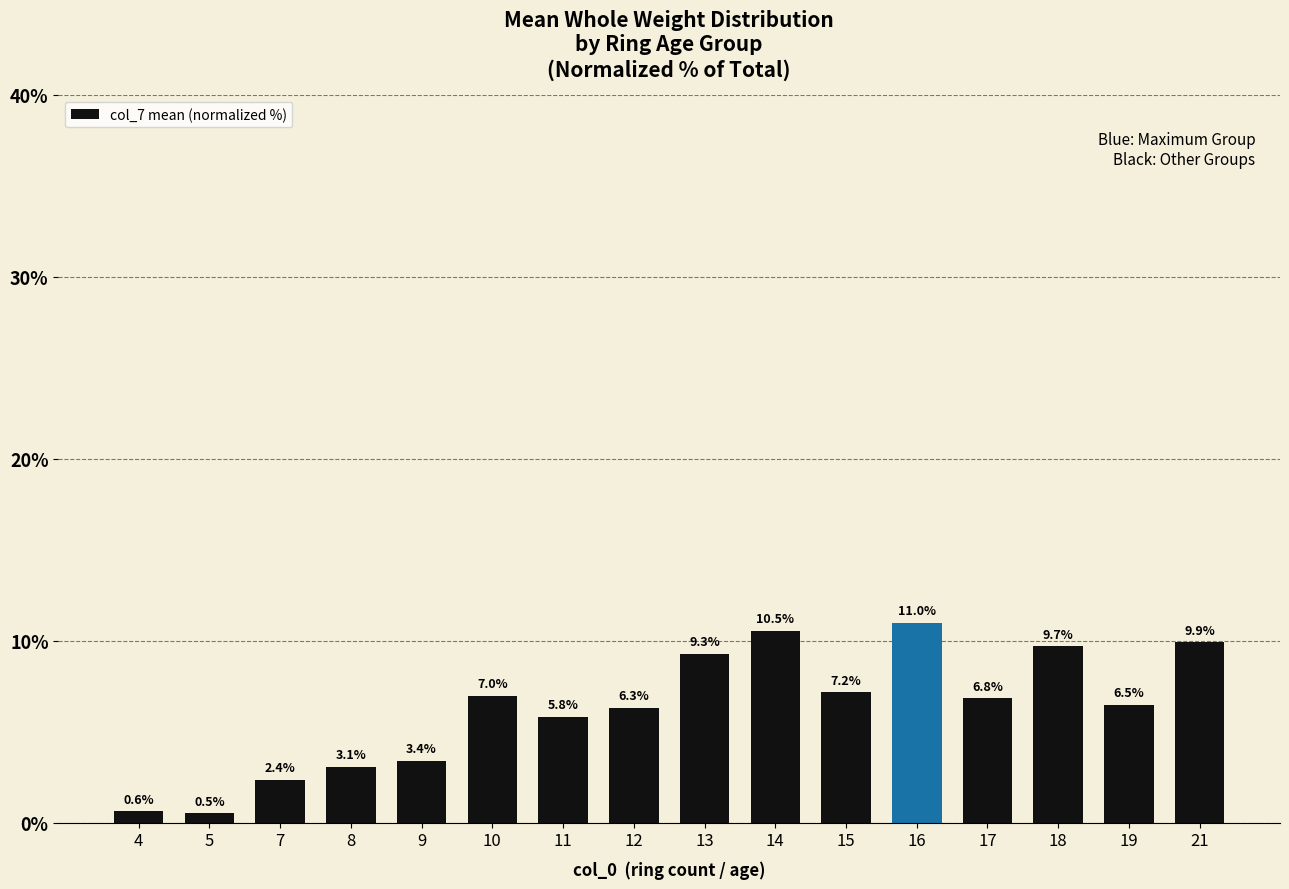

How many data points does each series have?

16